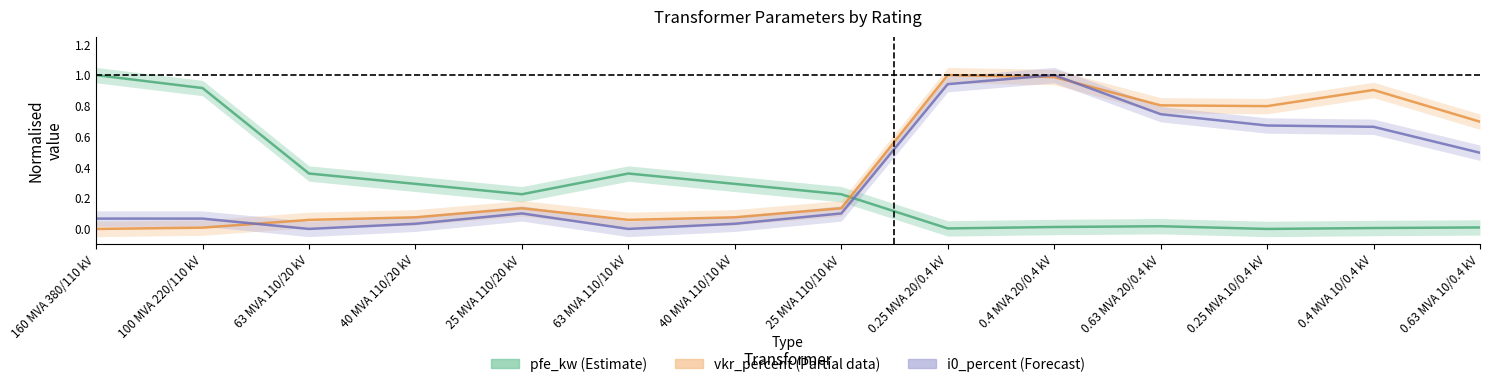

True or false: pfe_kw has more than 0 points higher than both neighbors.

True